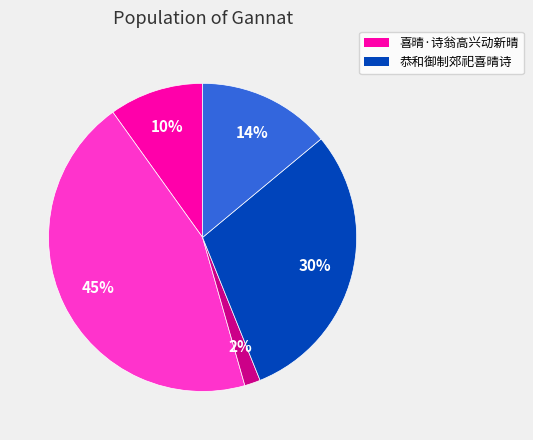

Is there any slice that represents more than half of the pie?

No